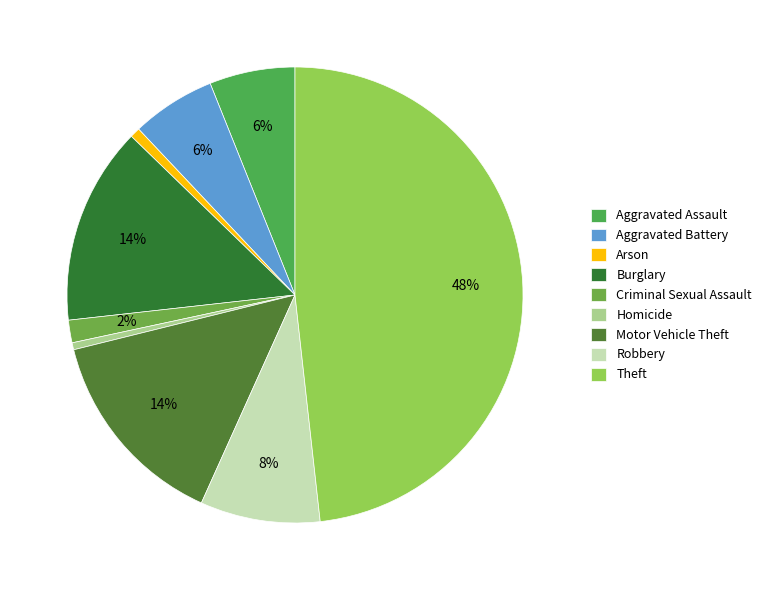

What percentage is the Robbery slice, to the nearest percent?

8%